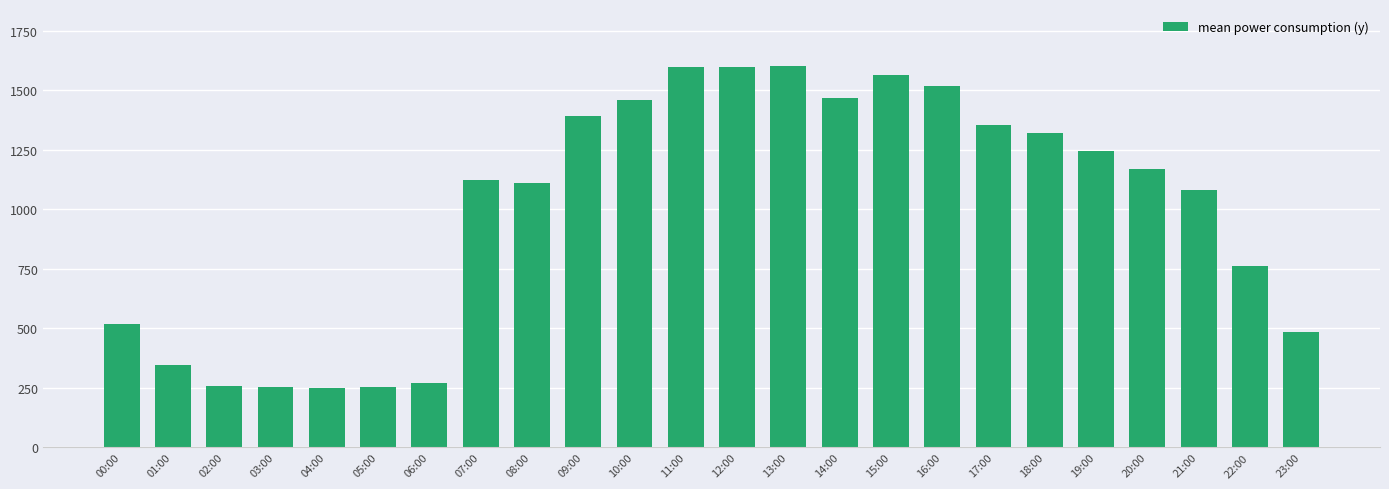

What is the smallest value displayed?

248.2